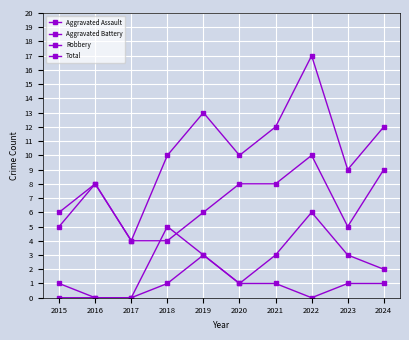

How many data points in Aggravated Assault are less than 1?

4